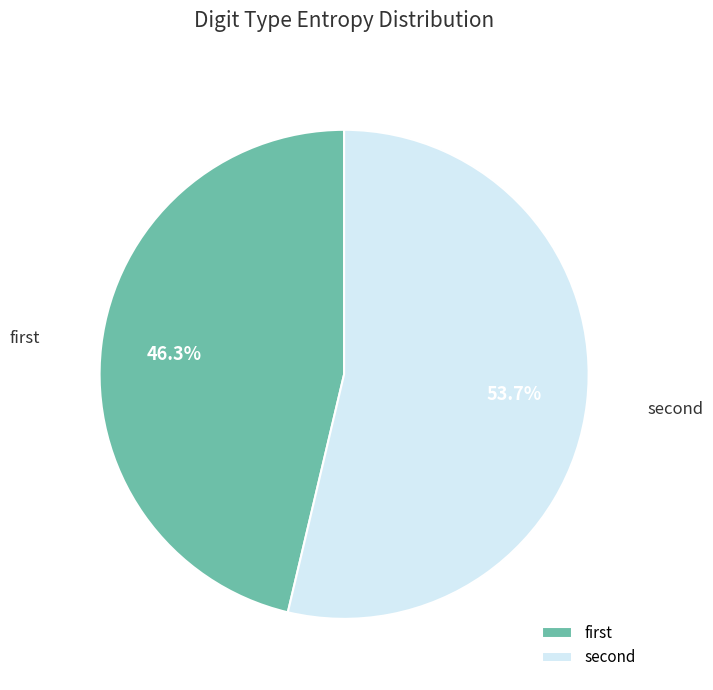

How many segments does this pie chart have?

2